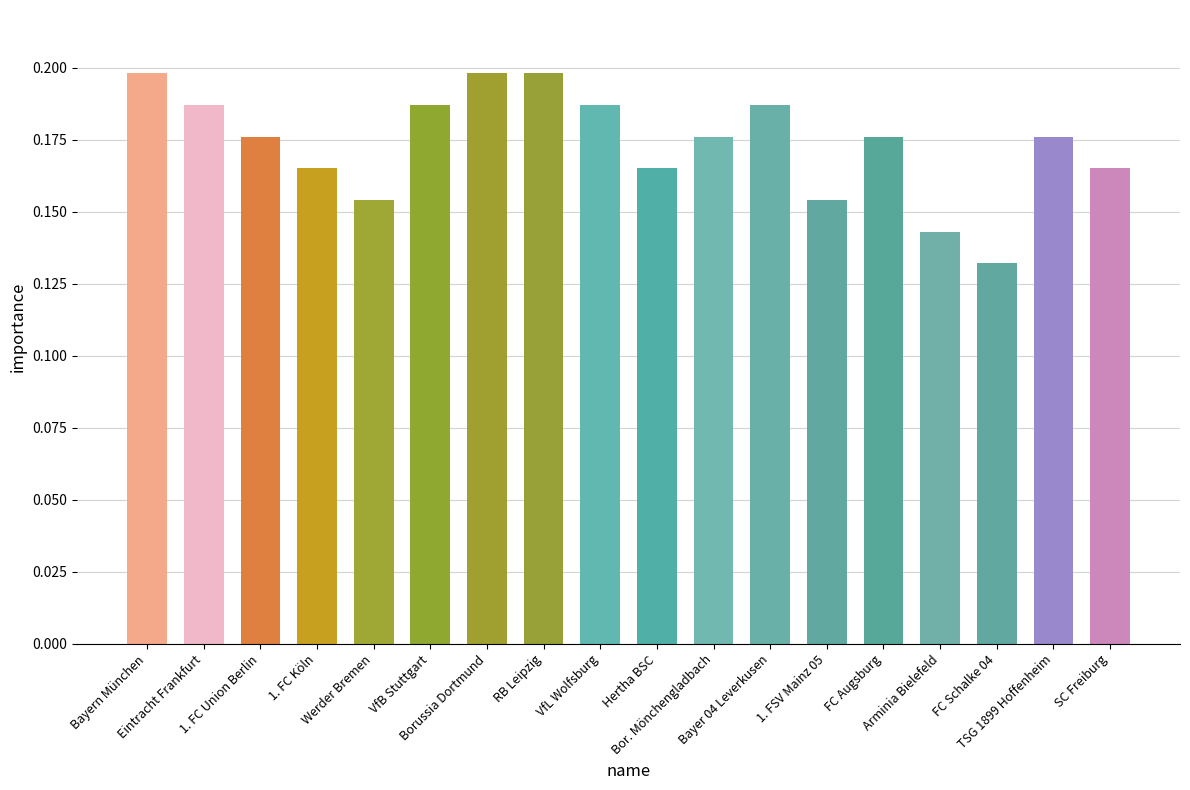

Where is the data nearest to the value 0?

FC Schalke 04